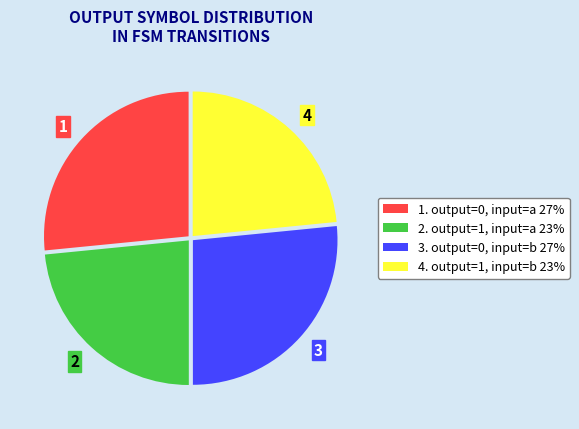

Is there a majority slice in this chart?

No